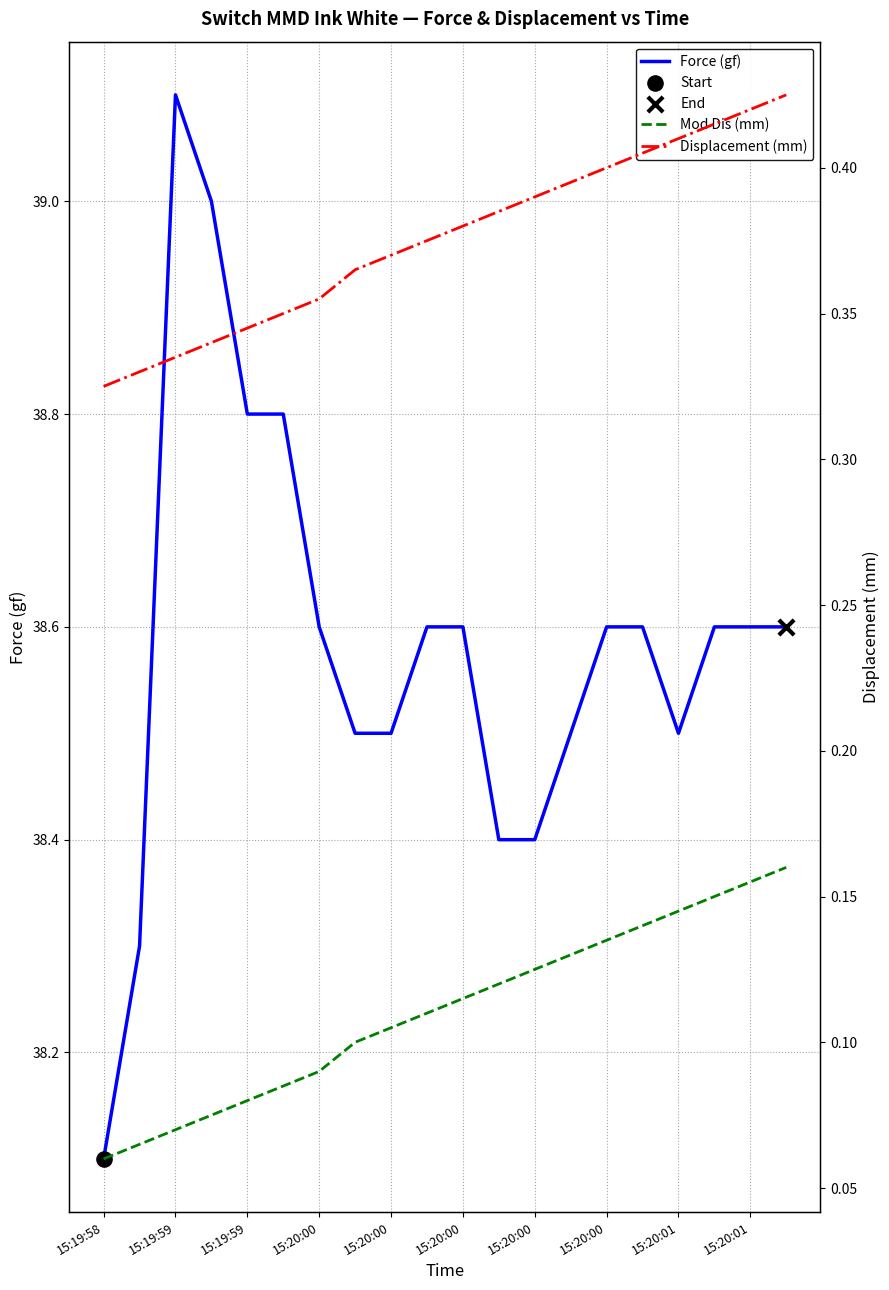

What are all the series names shown in the legend?

Force (gf), Mod Dis (mm), Displacement (mm)